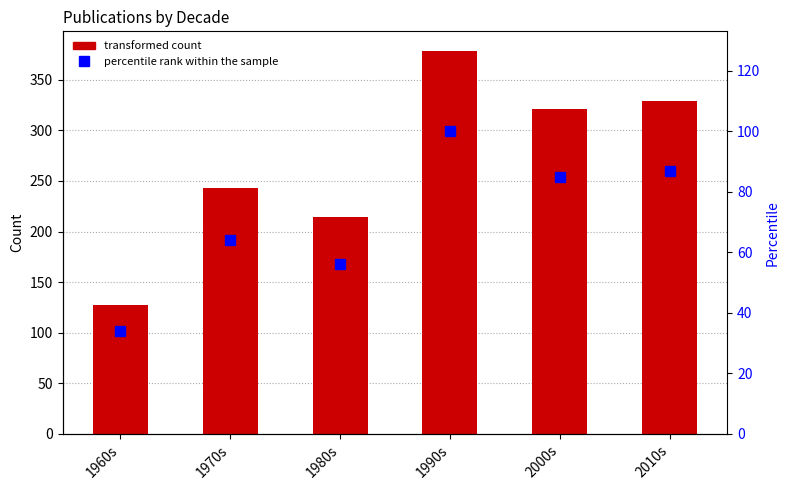

The Count series shows 321 at 2000s. True or false?

True